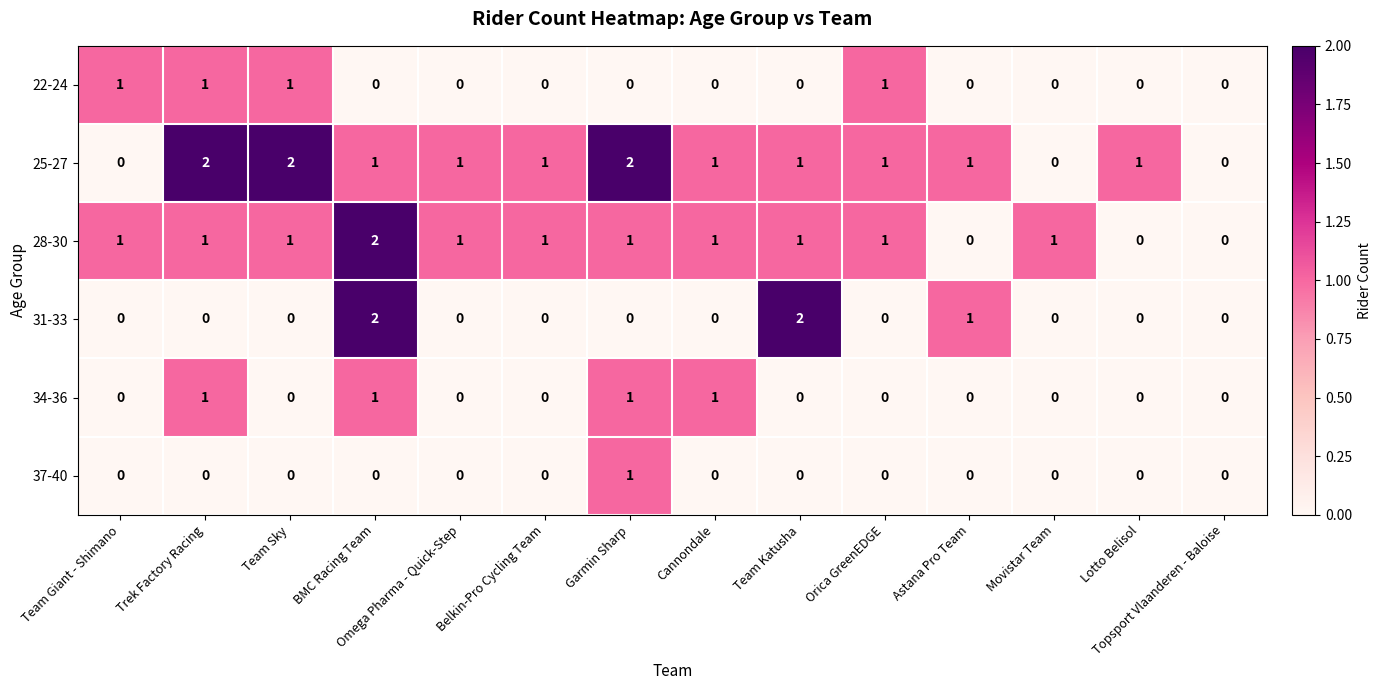

What is the sum of all 28-30 values?

12